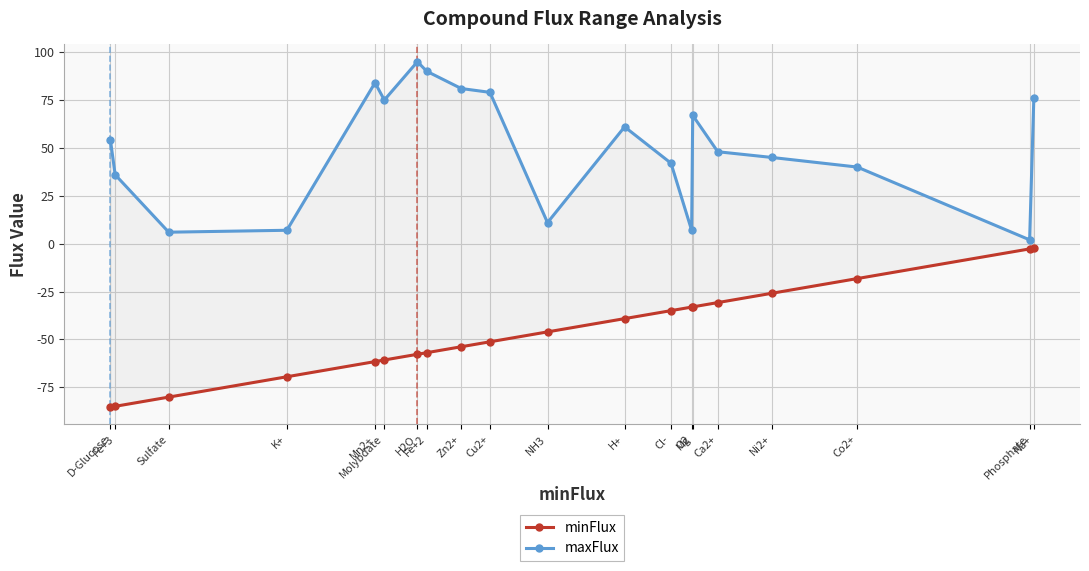

Is this an area chart (filled region under the line)?

No